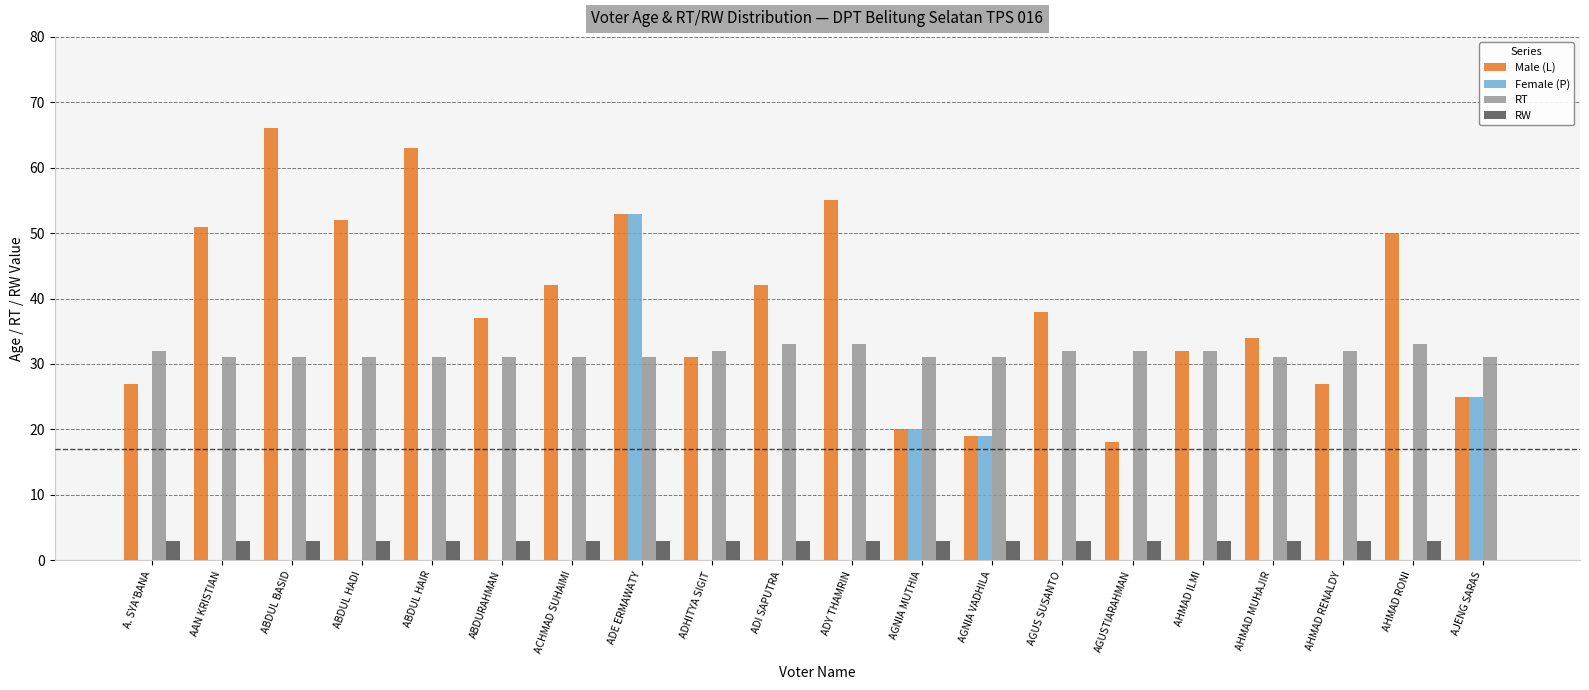

What is the approximate value of RW at AHMAD RENALDY?

3